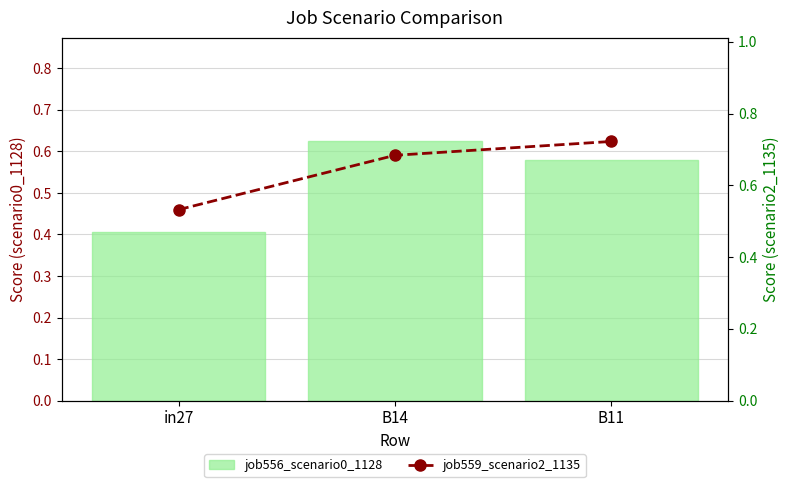

The job559_scenario2_1135 series shows 0.2 at in27. True or false?

False